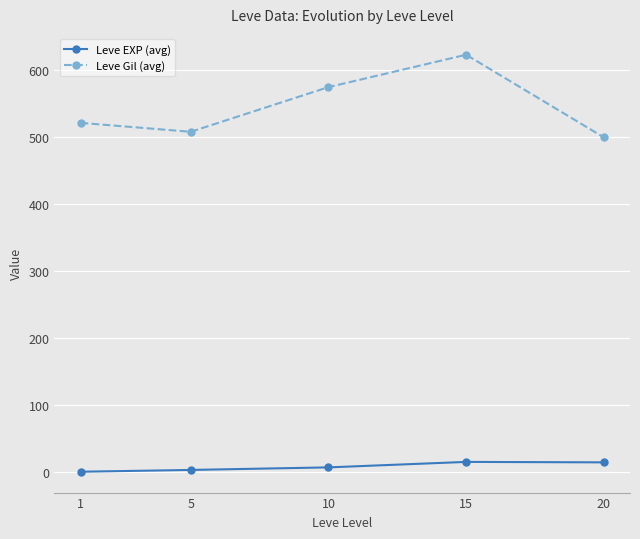

Read the Leve EXP (avg) value at 20.

15.0